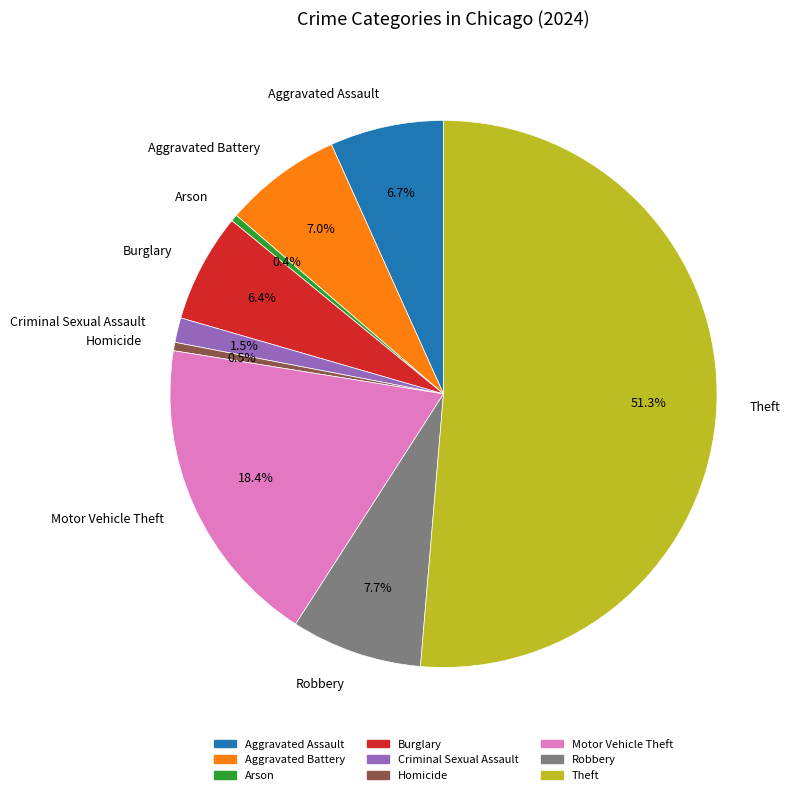

What is the majority slice?

Theft